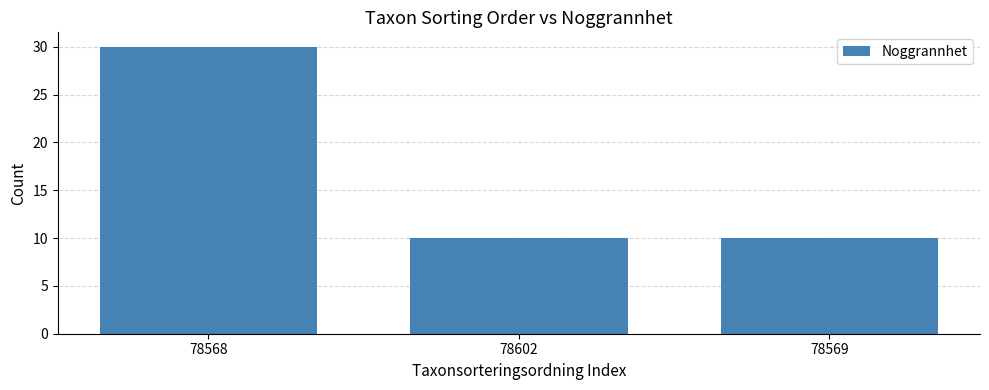

How many categories are shown in the chart?

3